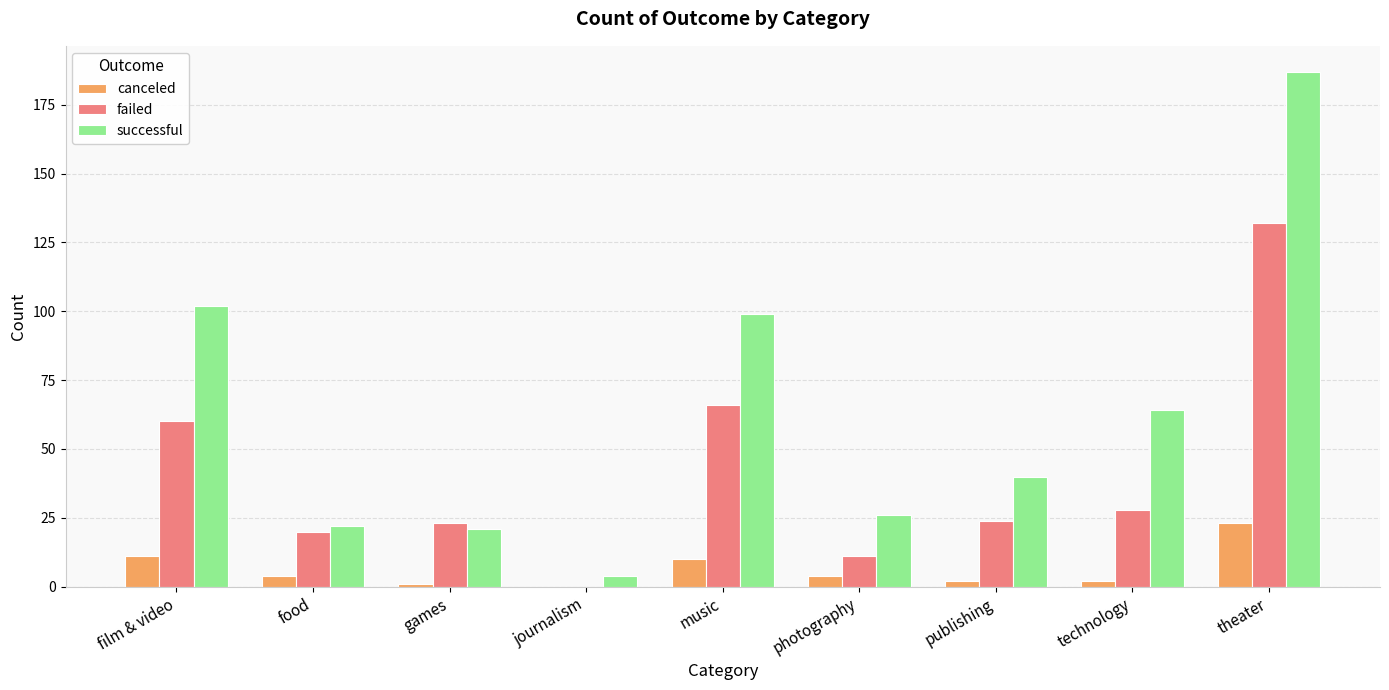

Reading left to right, what are all the values shown in this chart?

canceled: 11	4	1	0	10	4	2	2	23
failed: 60	20	23	0	66	11	24	28	132
successful: 102	22	21	4	99	26	40	64	187